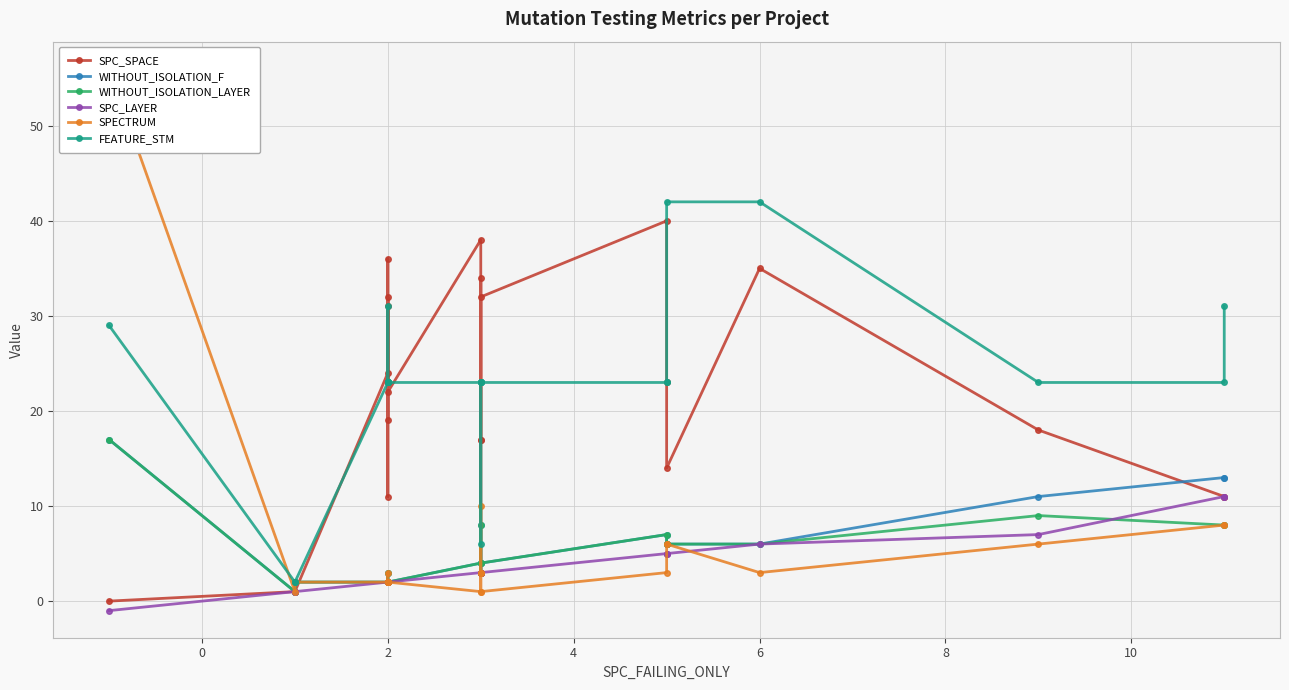

What is the difference between the maximum and minimum values in the SPECTRUM series?

55